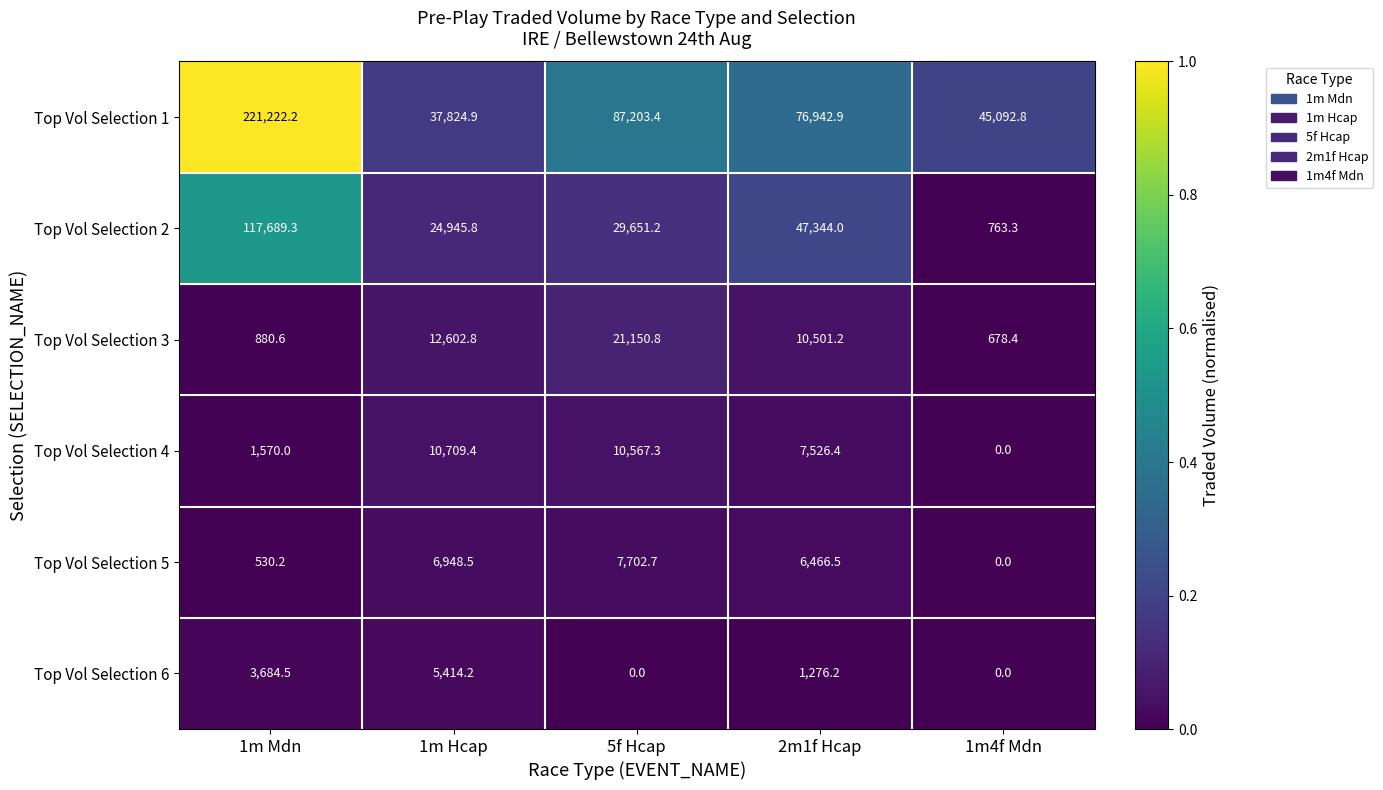

Reading right to left, what are all the values shown in this chart?

Top Vol Selection 1: 45092.8	76942.9	87203.4	37824.9	221222.2
Top Vol Selection 2: 763.3	47344.0	29651.2	24945.8	117689.3
Top Vol Selection 3: 678.4	10501.2	21150.8	12602.8	880.6
Top Vol Selection 4: 0.0	7526.4	10567.3	10709.4	1570.0
Top Vol Selection 5: 0.0	6466.5	7702.7	6948.5	530.2
Top Vol Selection 6: 0.0	1276.2	0.0	5414.2	3684.5